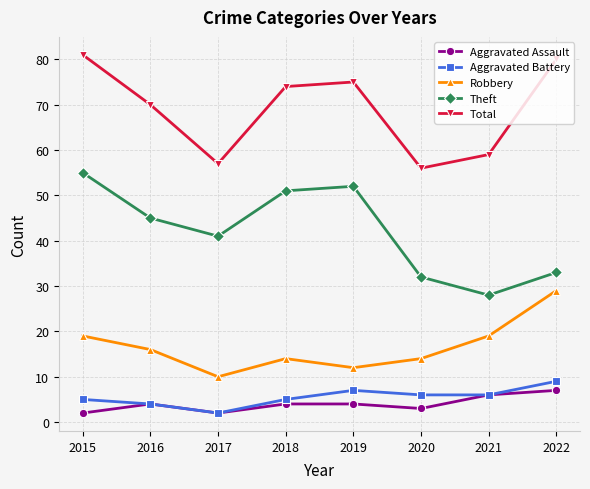

What is the difference between the maximum and minimum values in the Robbery series?

19